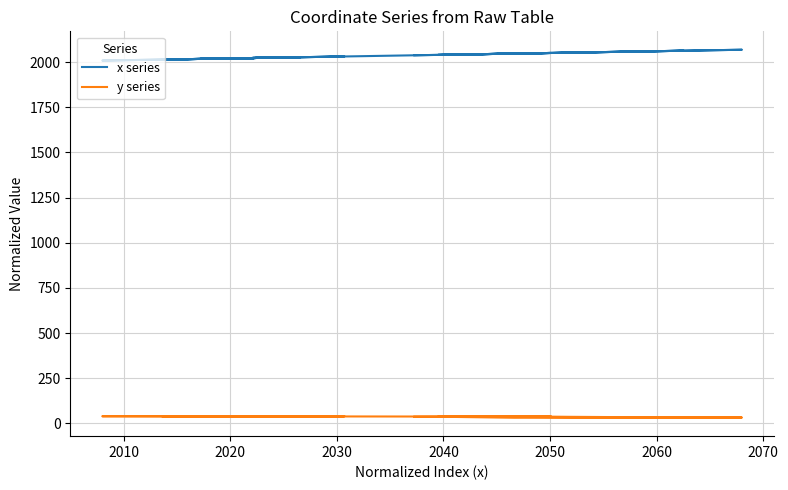

Does the chart display data point markers on the line(s)?

No